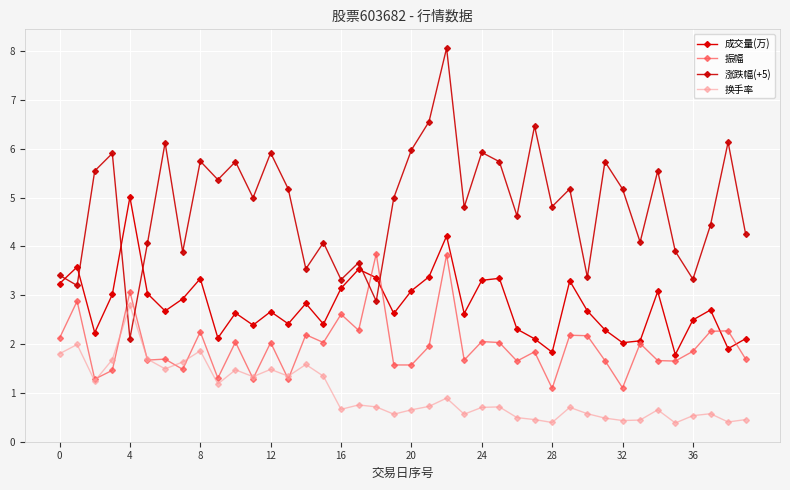

How many lines are shown in the chart?

4